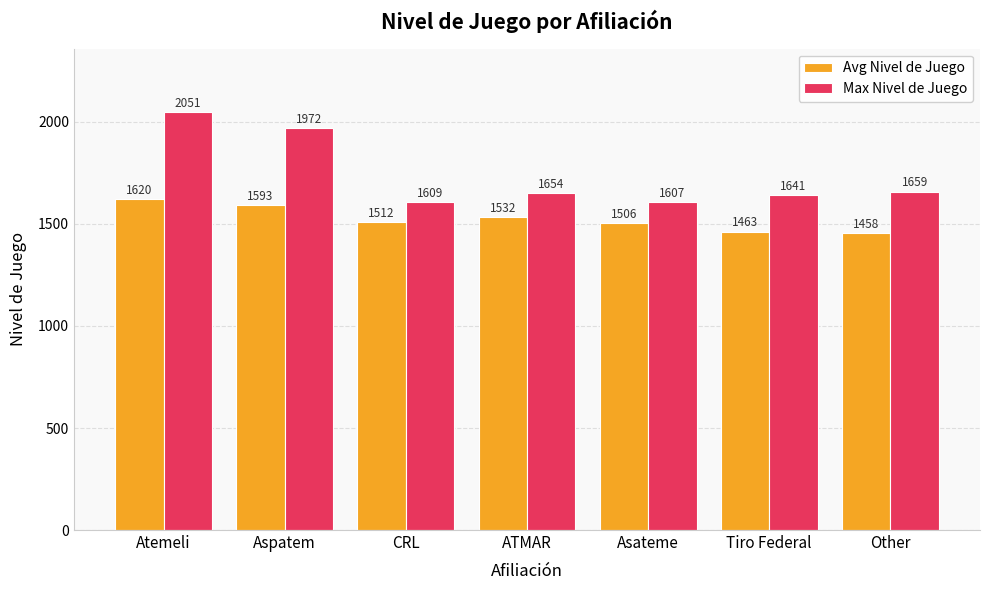

Which label corresponds to the smallest value in the chart?

Other